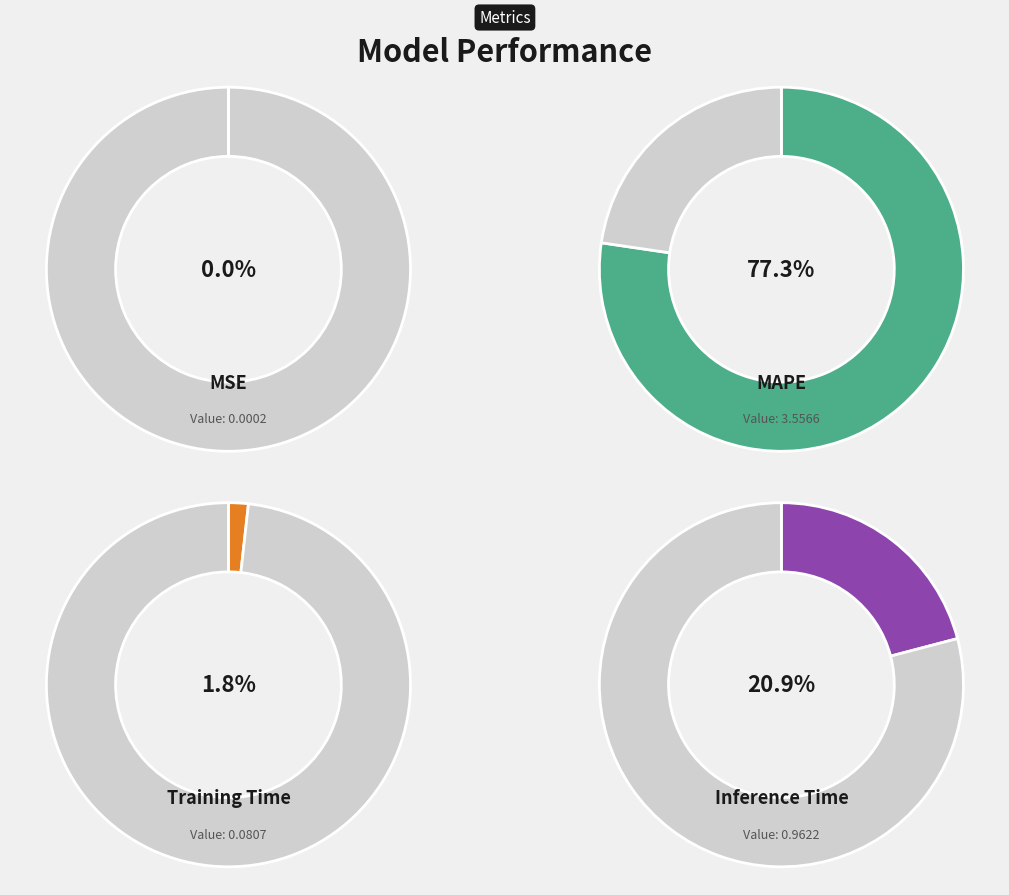

What portion of the pie excludes Inference Time?

79.1%